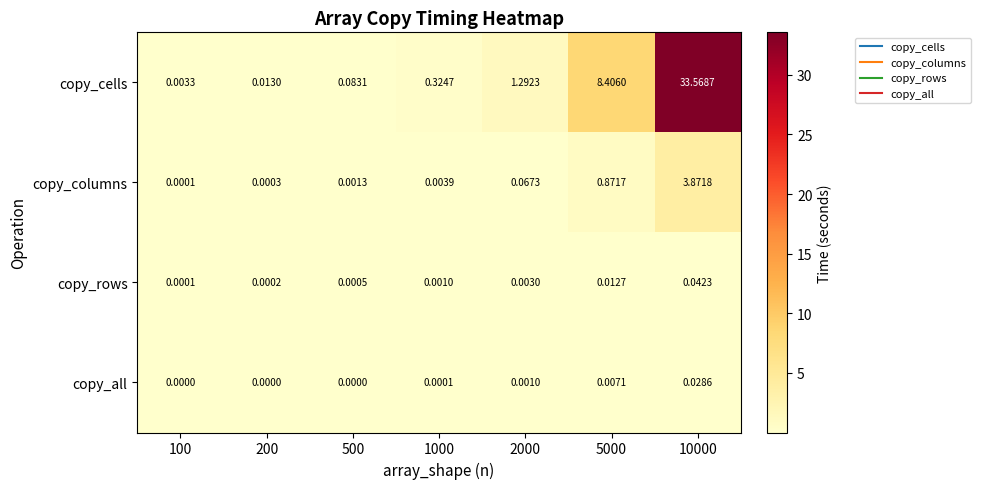

Rank the series at 10000 from highest to lowest value.

copy_cells, copy_columns, copy_rows, copy_all